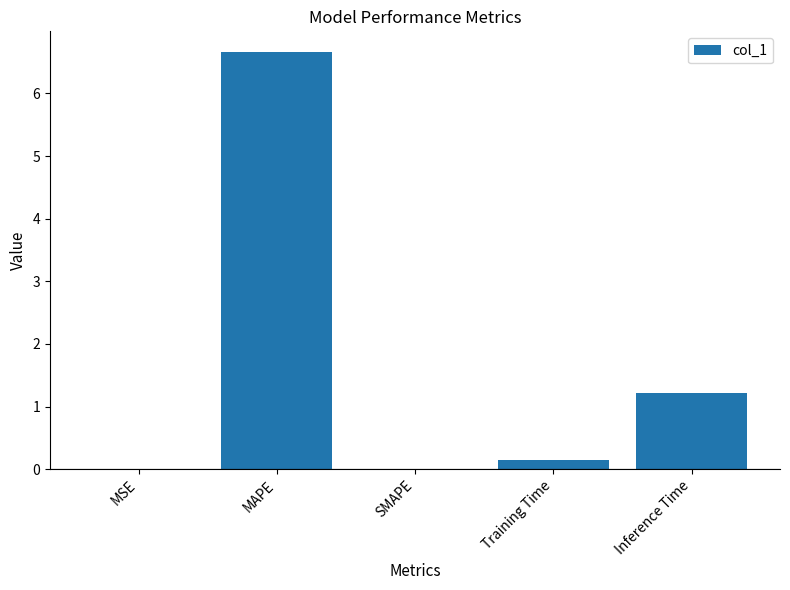

Is it true that the value at SMAPE is 0.0?

True